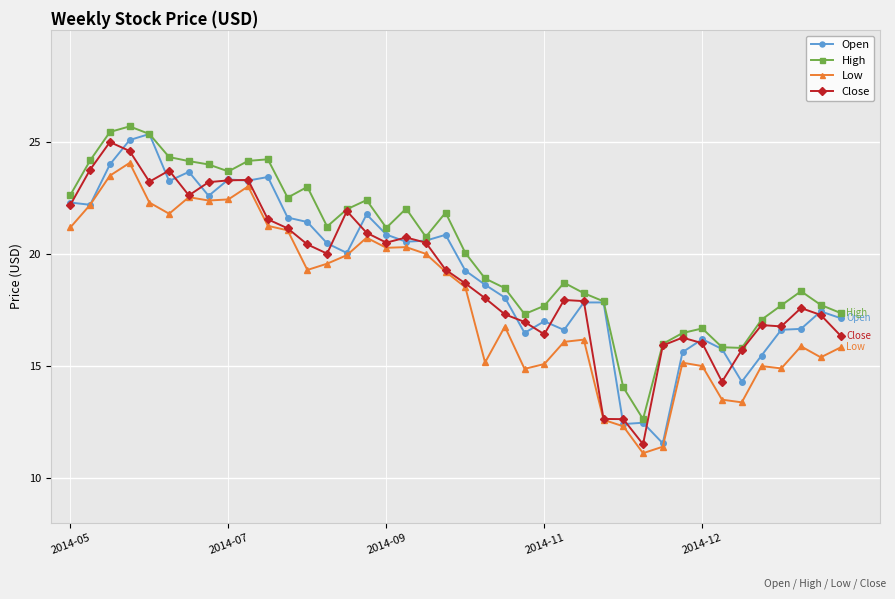

How many lines are shown in the chart?

4